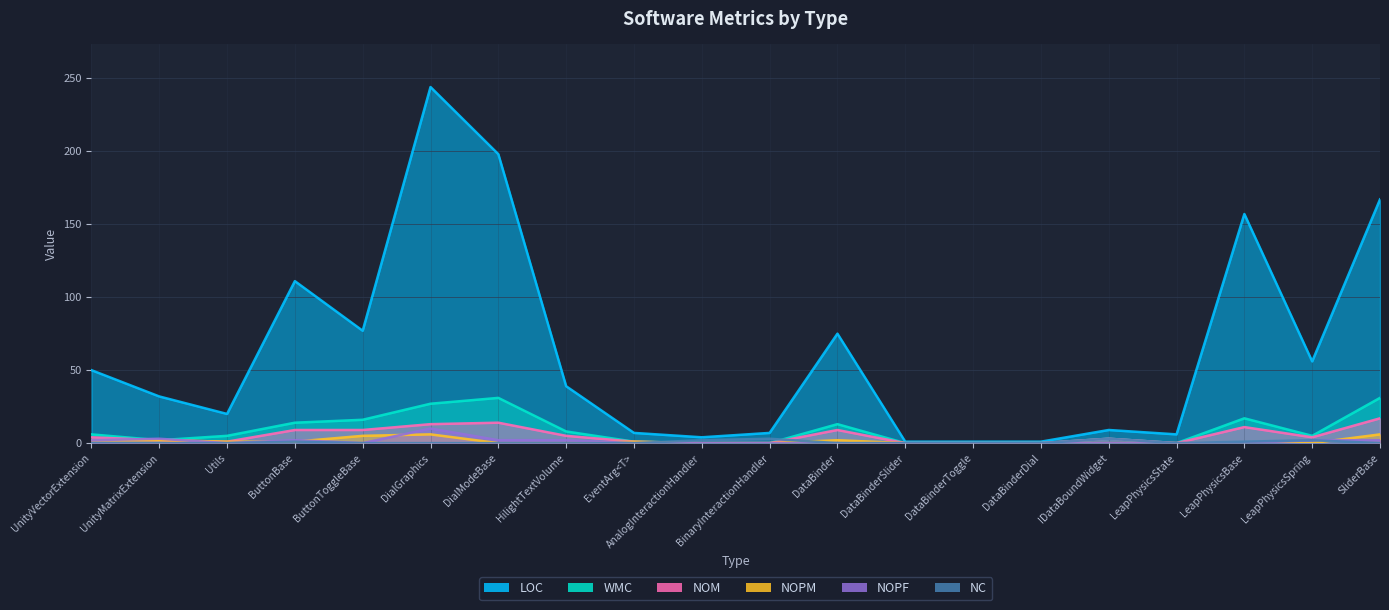

The value of WMC at UnityVectorExtension is 6. True or false?

True